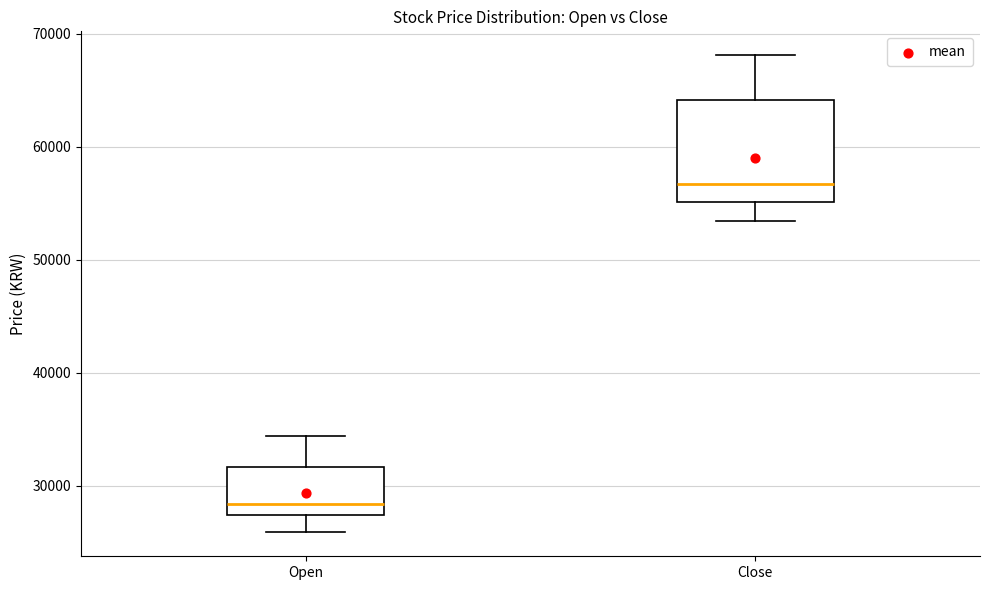

Where does the median line of the box for Close sit on the y-axis? The values are not printed on the chart, so give them approximately, as read against the axis.

57000